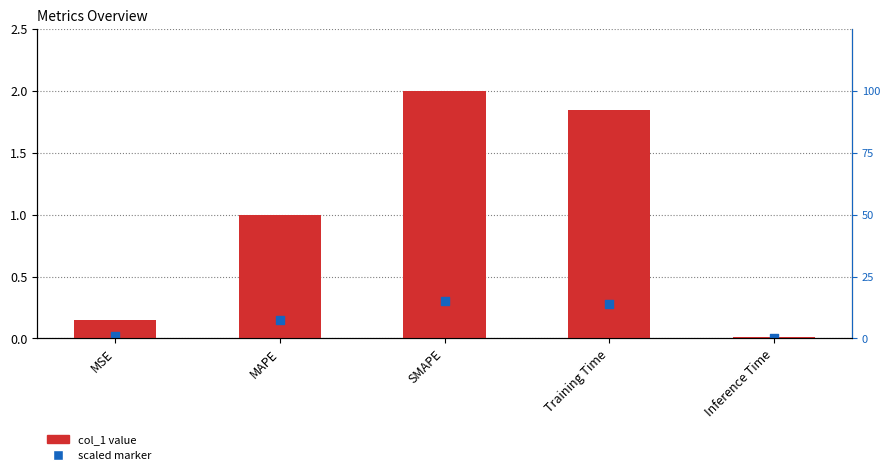

What are all the series names shown in the legend?

col_1, scaled marker